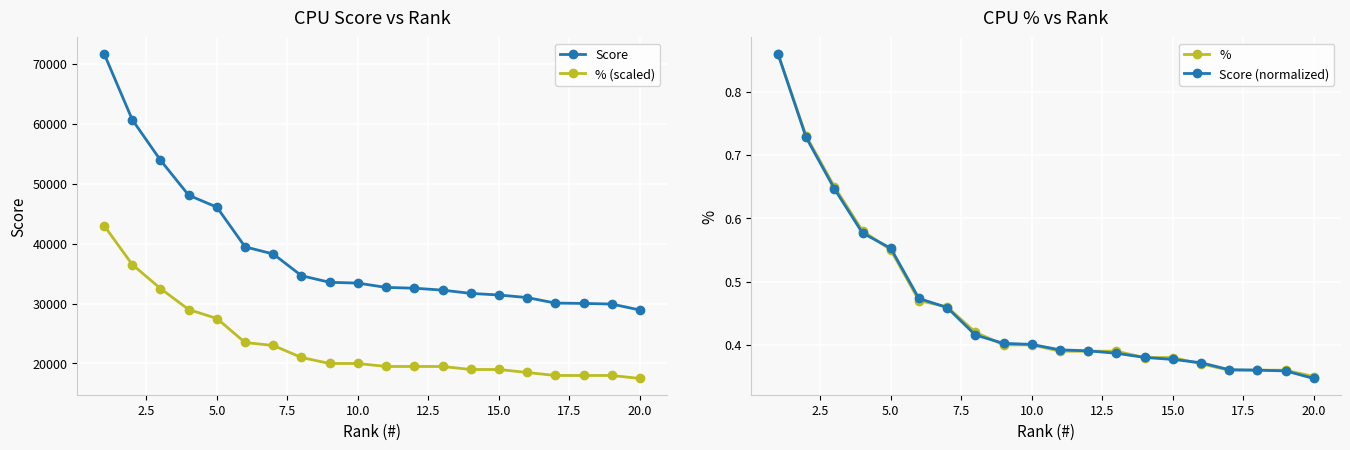

What is the highest value of the Score series?

71683.0